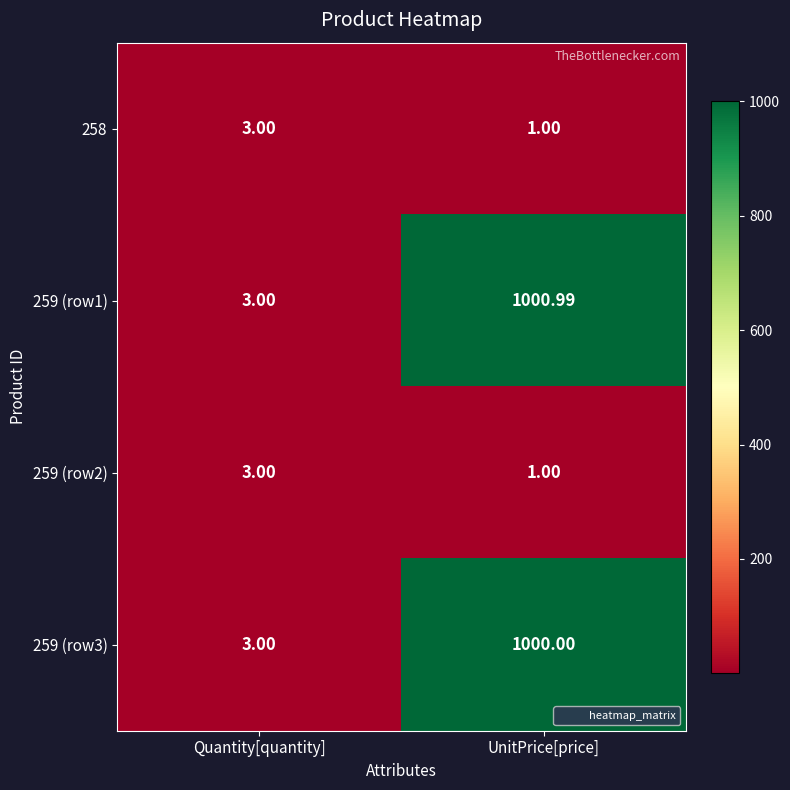

Which series has the widest spread of values?

259 (row1)